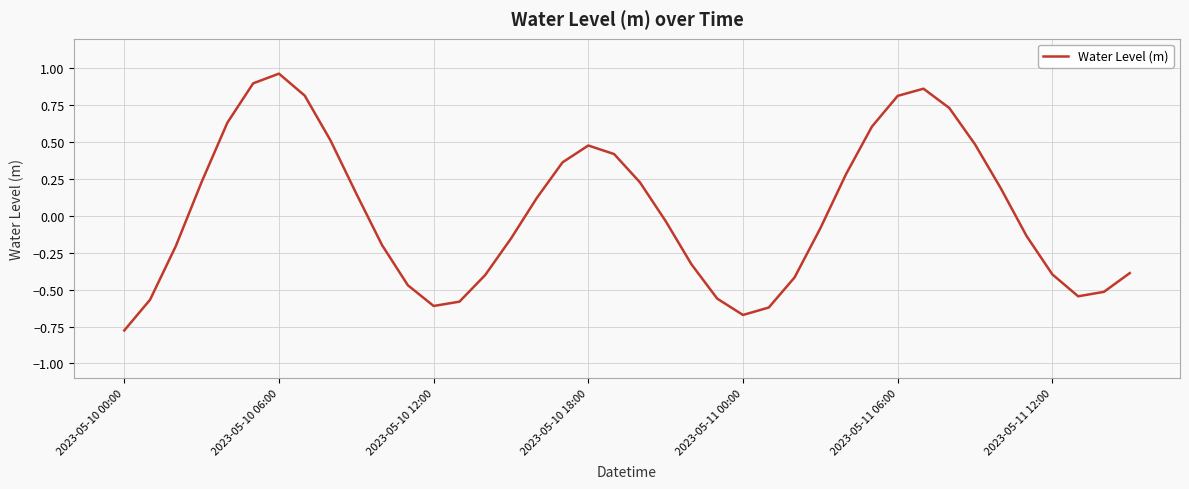

How many lines are shown in the chart?

1